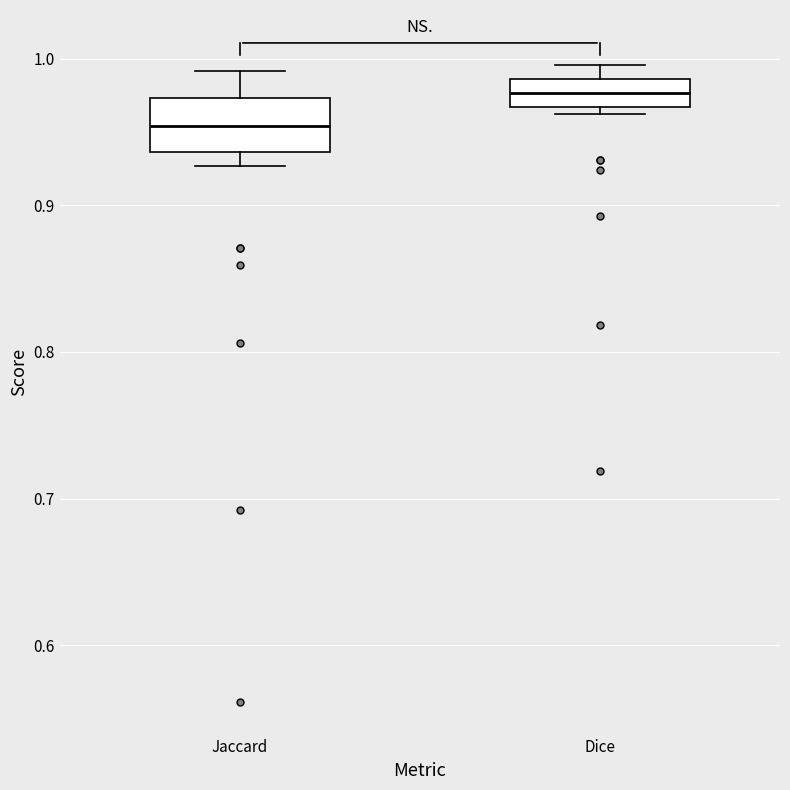

Which box is the tallest, from its lower edge to its upper edge?

Jaccard